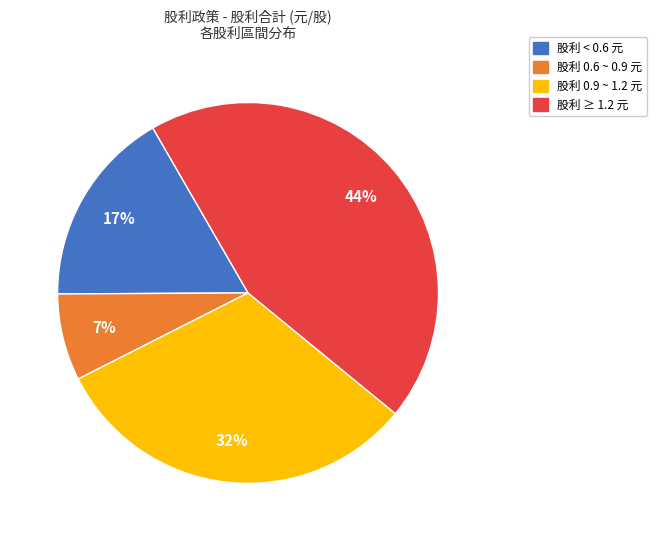

How many slices are in this pie chart?

4